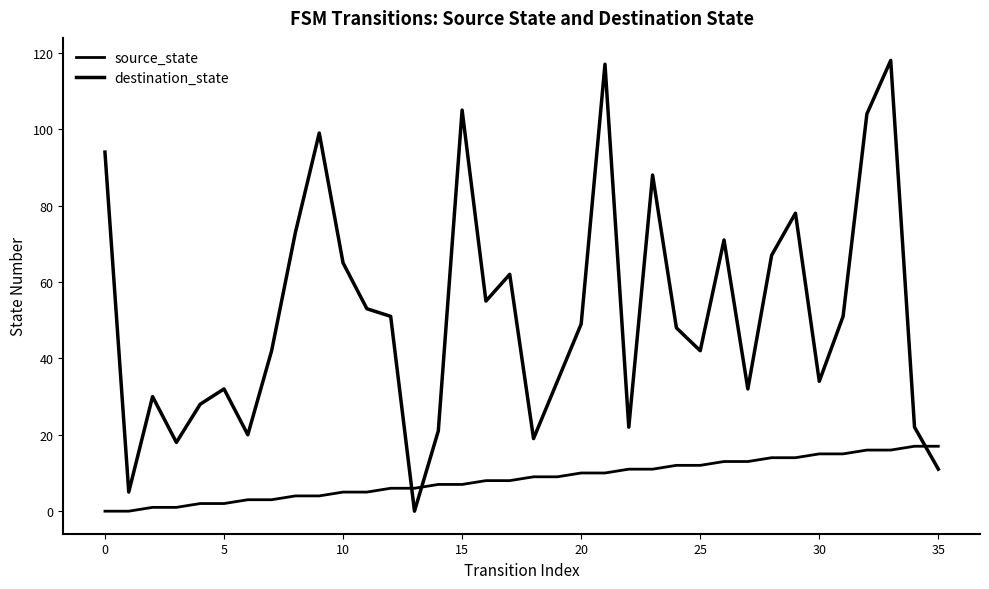

How many lines are shown in the chart?

2